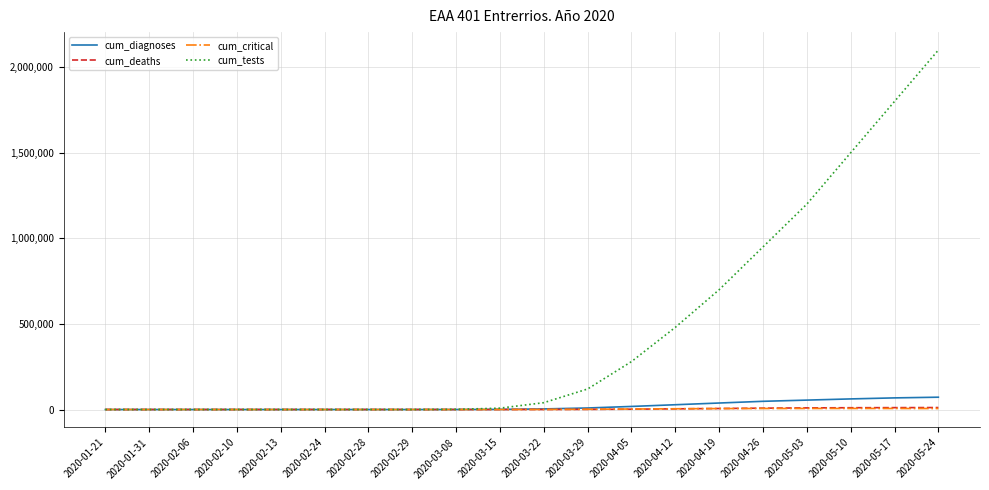

How many distinct data groups are displayed?

4